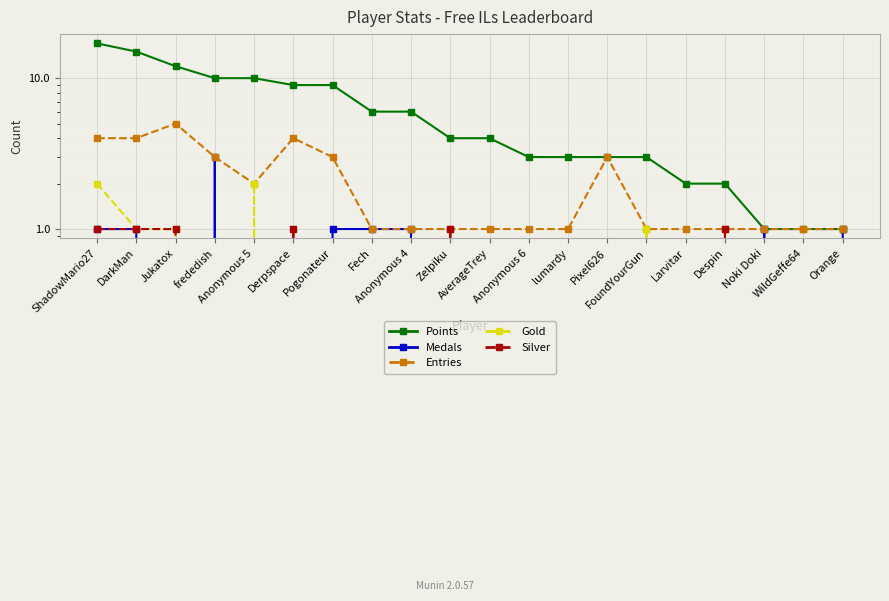

At how many categories does at least one series exceed 6?

7